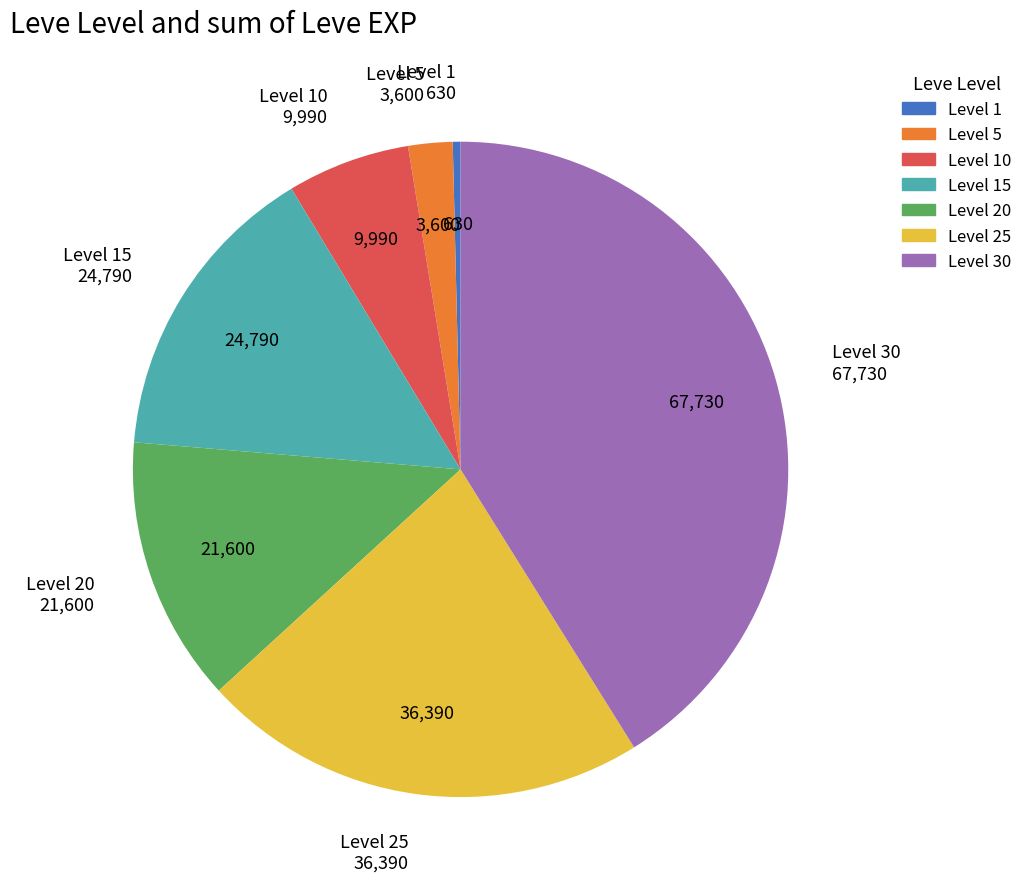

Is there any slice that represents more than half of the pie?

No